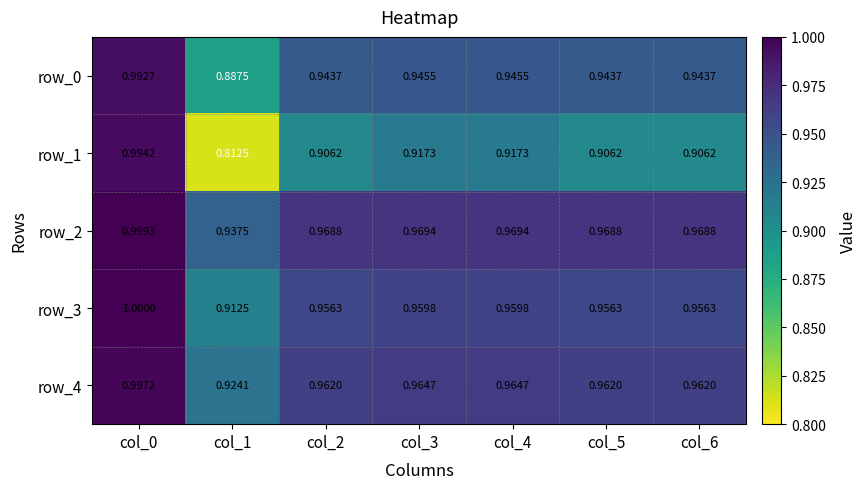

Reading left to right, extract all data points from this chart.

row_0: col_0=1.0	col_1=0.9	col_2=0.9	col_3=0.9	col_4=0.9	col_5=0.9	col_6=0.9
row_1: col_0=1.0	col_1=0.8	col_2=0.9	col_3=0.9	col_4=0.9	col_5=0.9	col_6=0.9
row_2: col_0=1.0	col_1=0.9	col_2=1.0	col_3=1.0	col_4=1.0	col_5=1.0	col_6=1.0
row_3: col_0=1.0	col_1=0.9	col_2=1.0	col_3=1.0	col_4=1.0	col_5=1.0	col_6=1.0
row_4: col_0=1.0	col_1=0.9	col_2=1.0	col_3=1.0	col_4=1.0	col_5=1.0	col_6=1.0